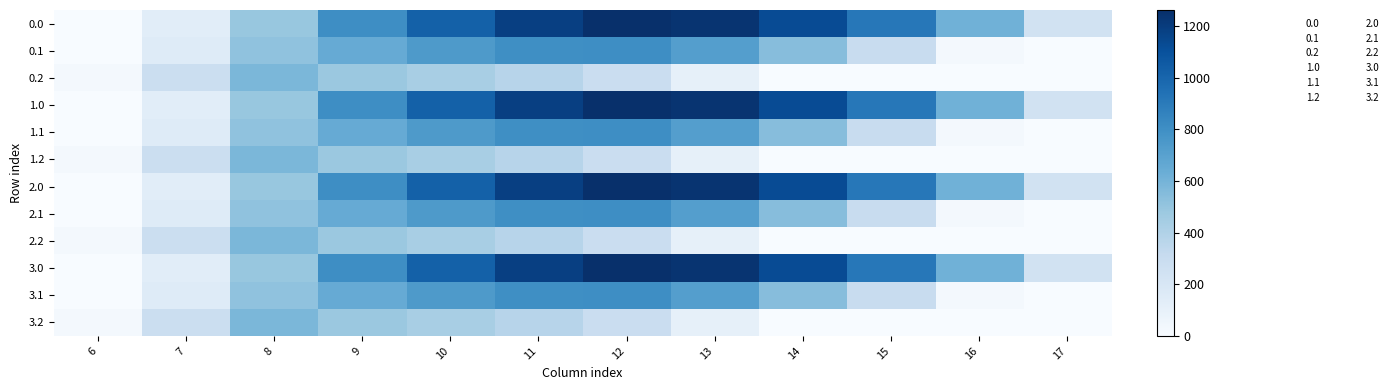

List the series in order of their peak value, highest first.

0.0, 1.0, 2.0, 3.0, 0.1, 1.1, 2.1, 3.1, 0.2, 1.2, 2.2, 3.2